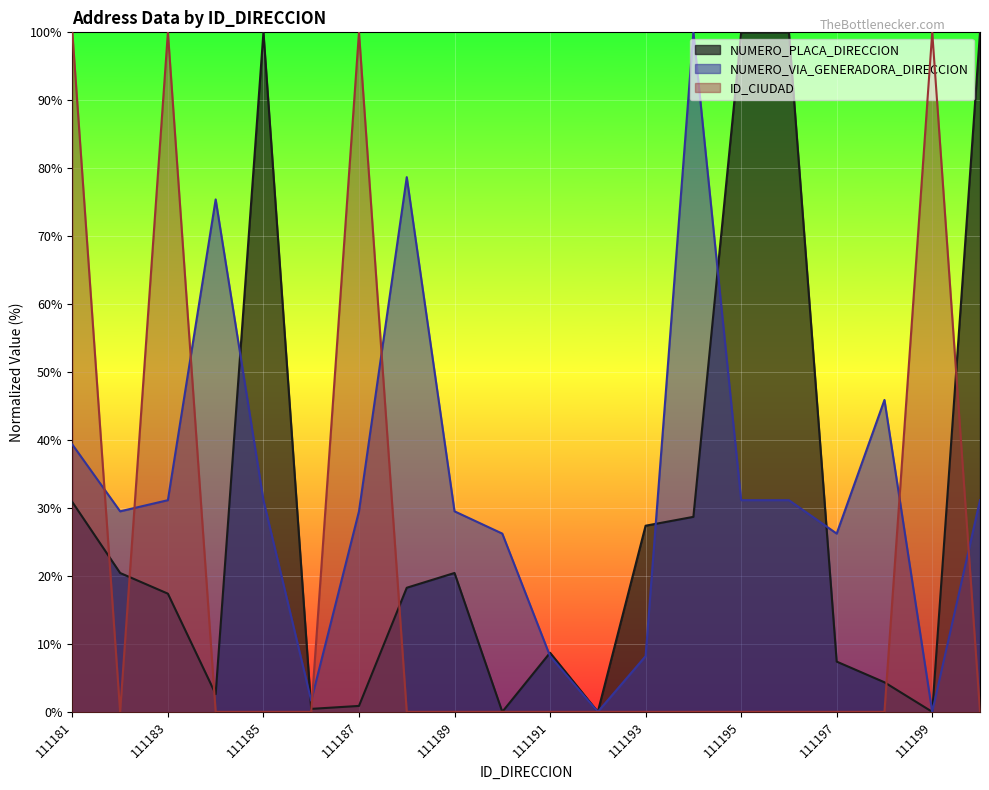

Where do ID_CIUDAD and NUMERO_VIA_GENERADORA_DIRECCION first cross each other?

111181 and 111182